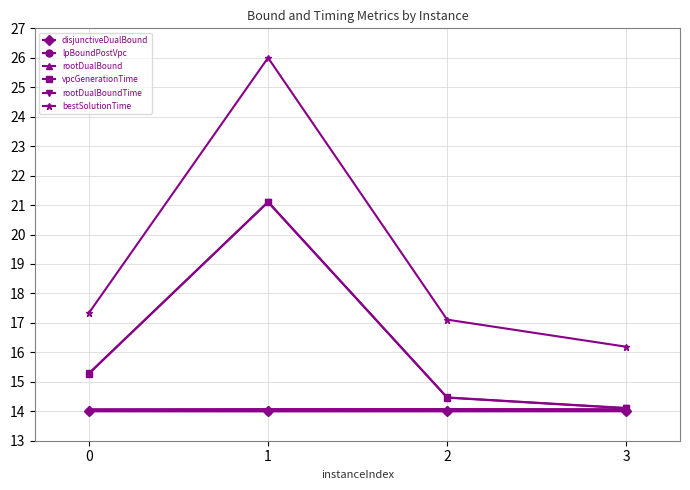

Count the disjunctiveDualBound values in the range 14 to 15.

4